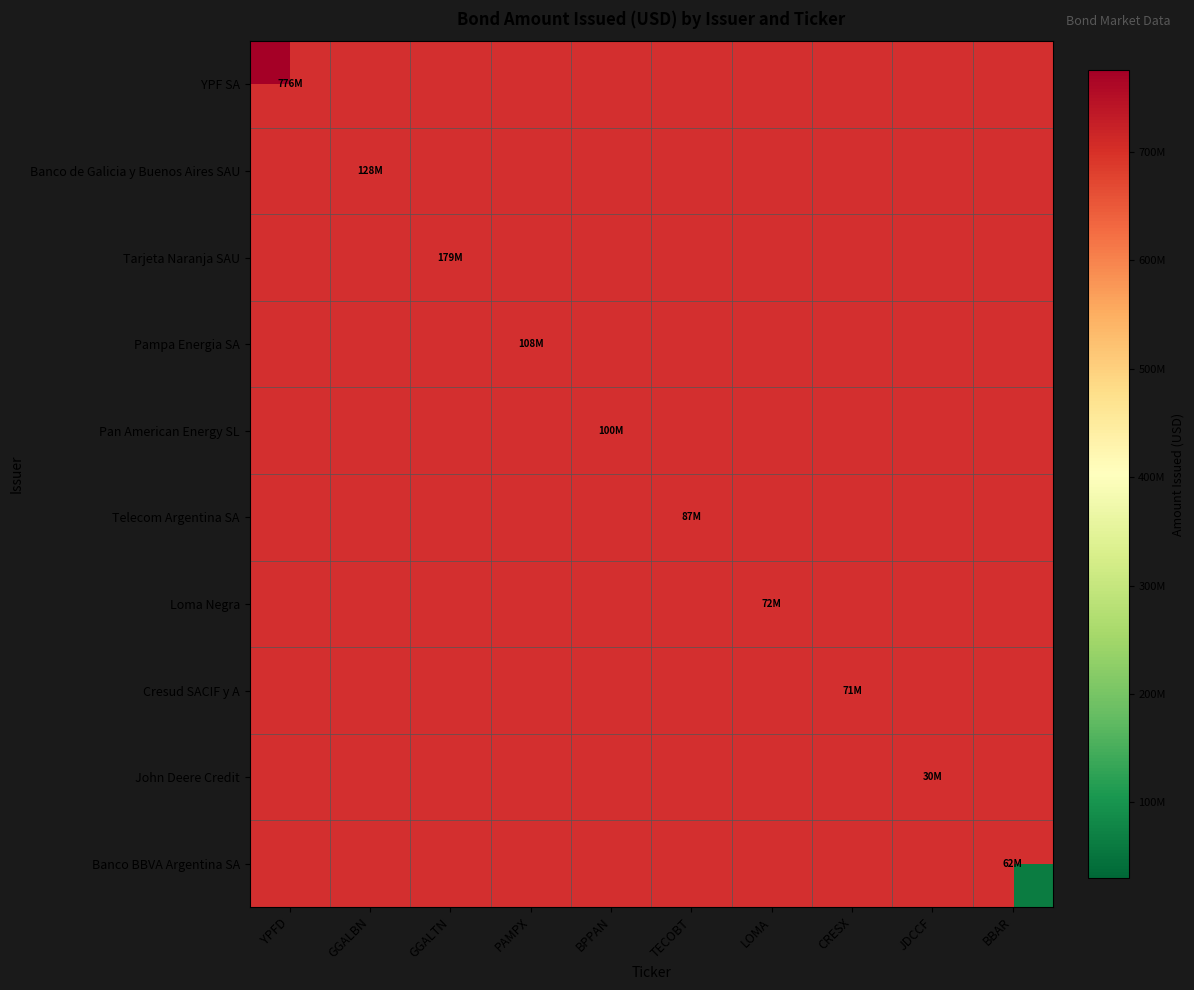

Which series has the widest spread of values?

YPF SA